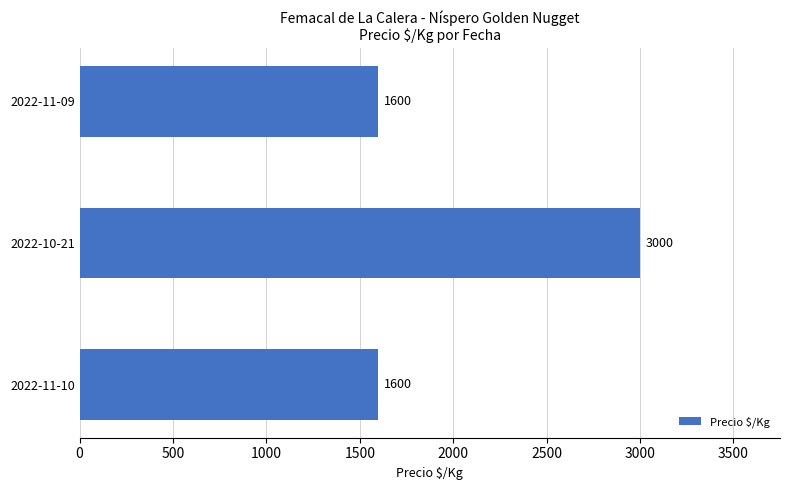

The value at 2022-11-09 is 586. True or false?

False